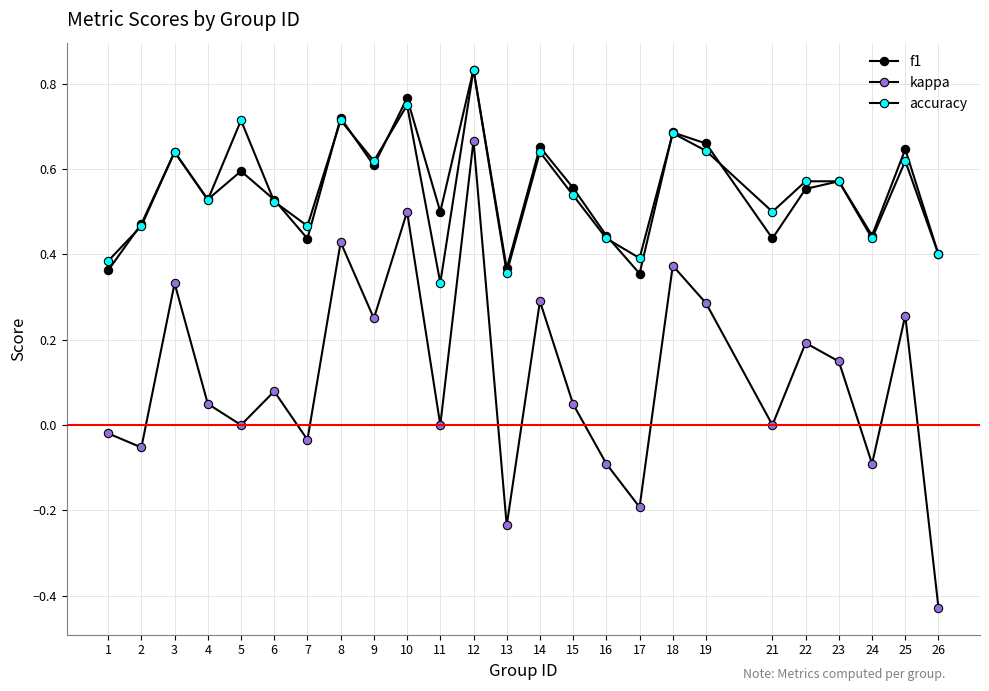

Which has a higher value, 16 or 21?

16